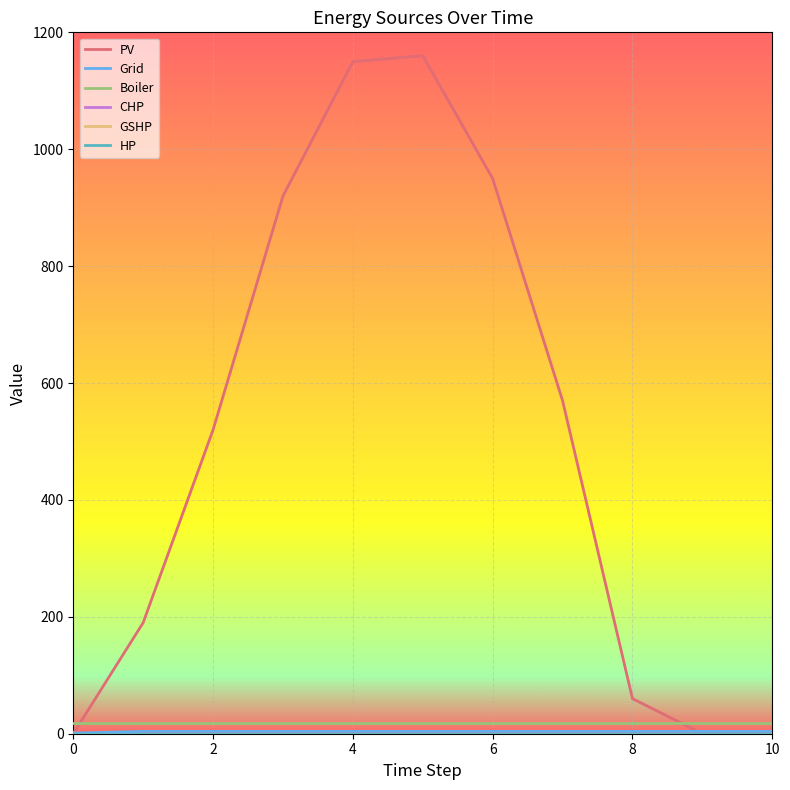

Does the chart display data point markers on the line(s)?

No